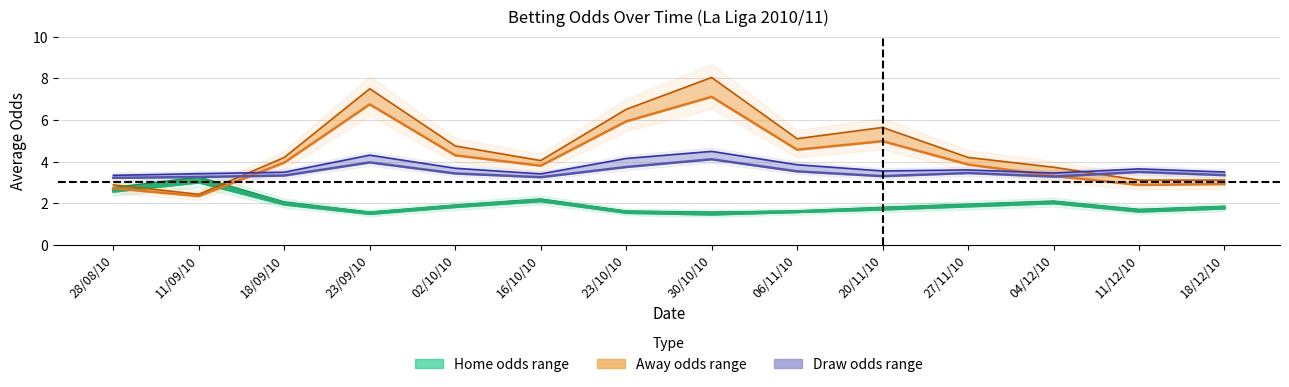

True or false: BbAvD (Draw avg) and BbAvH (Home avg) intersect in this chart.

False